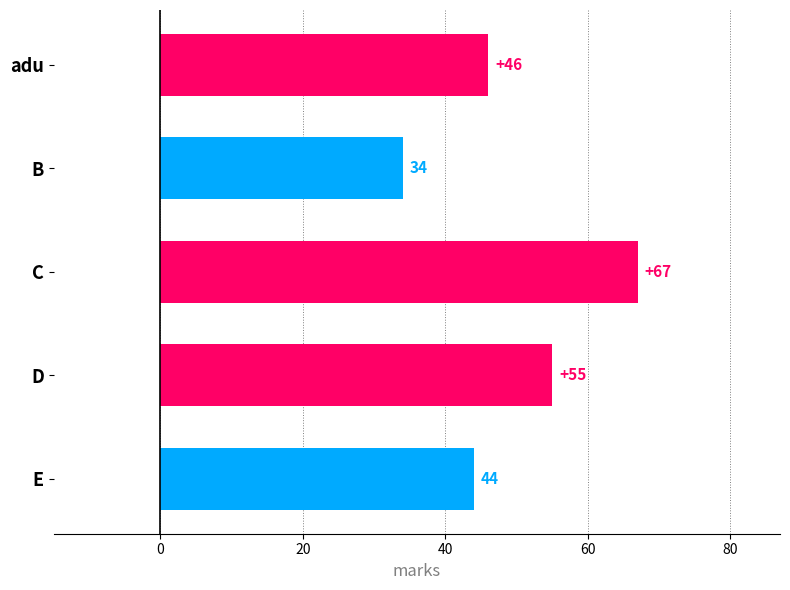

How many data points does each series have?

5